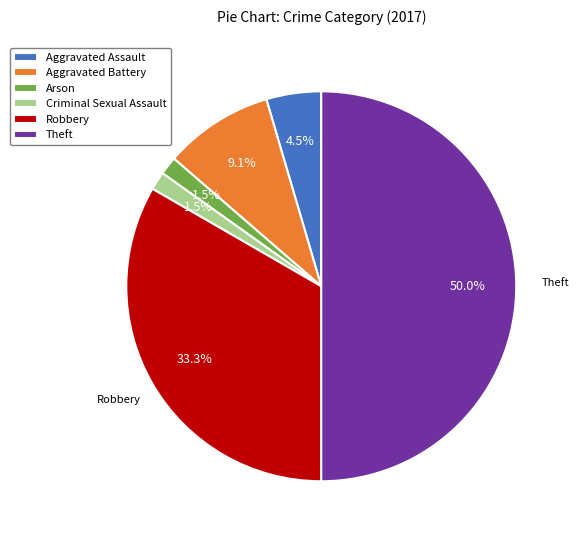

To the nearest percent, what is the difference between the Aggravated Assault and Aggravated Battery slice percentages?

5%